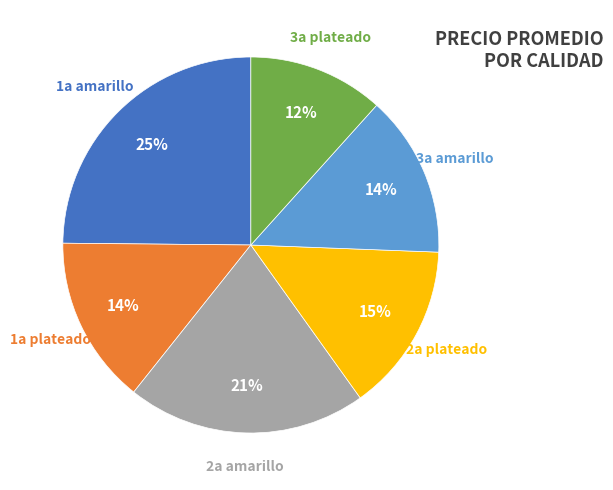

True or false: 2a plateado accounts for 29% of the total.

False